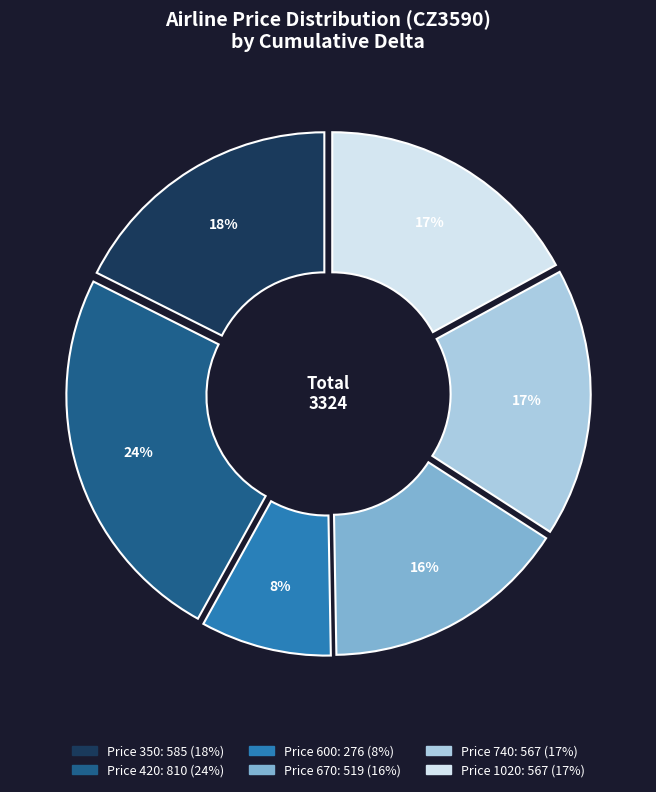

Does 350 account for over 50% of the chart?

No